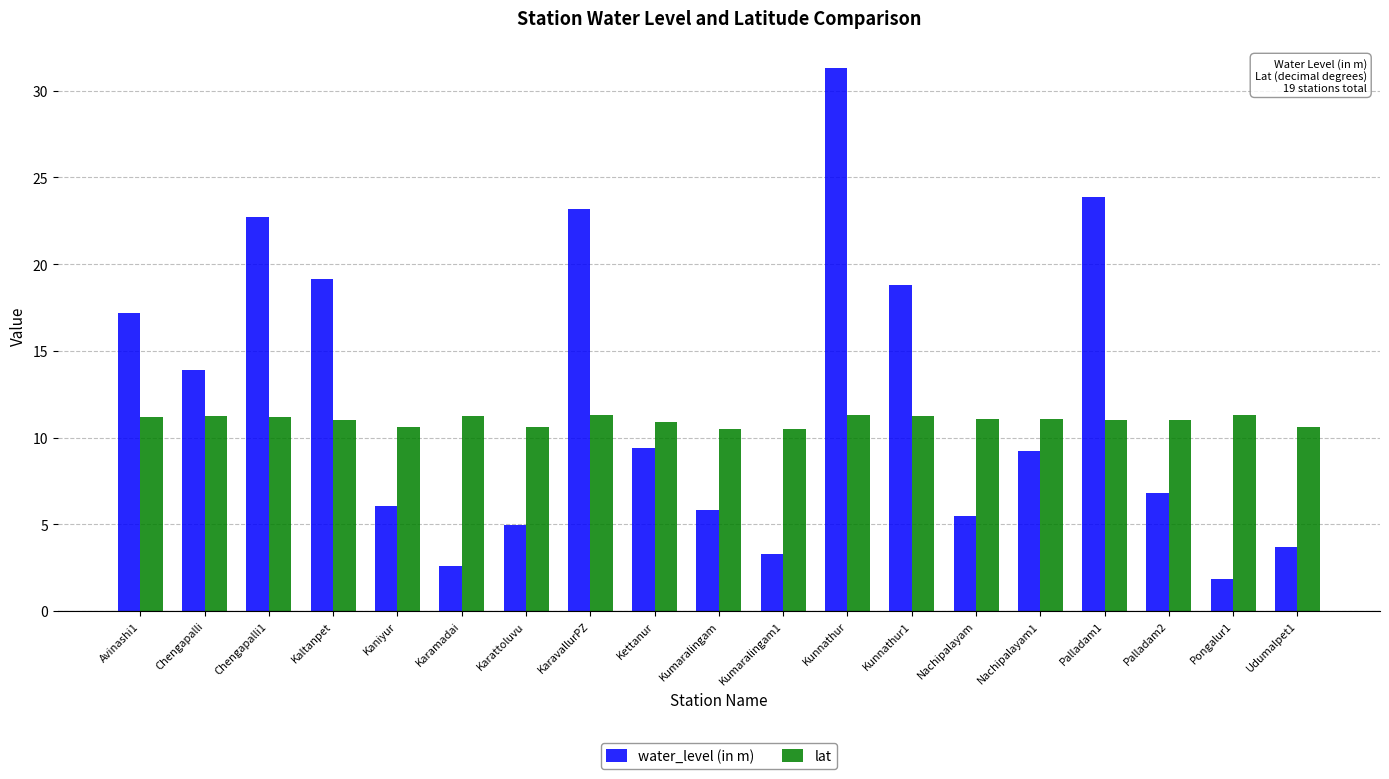

The value of lat at Kettanur is 16.2. True or false?

False